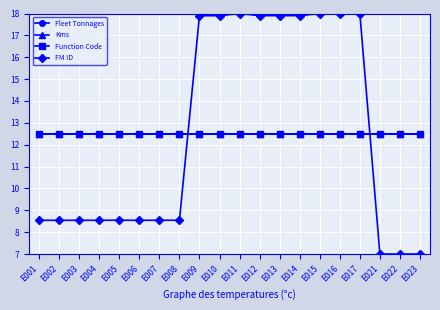

Does the chart display data point markers on the line(s)?

Yes